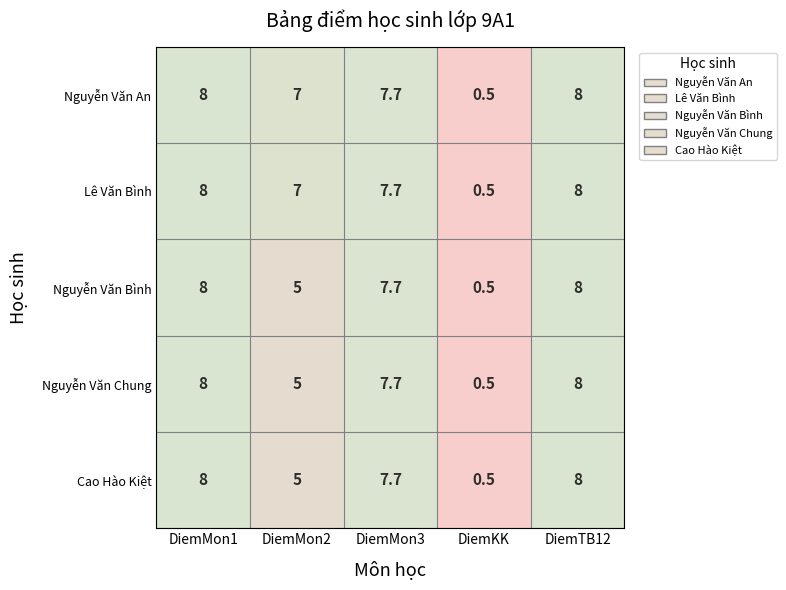

The value of Nguyễn Văn An at DiemMon1 is 11.8. True or false?

False